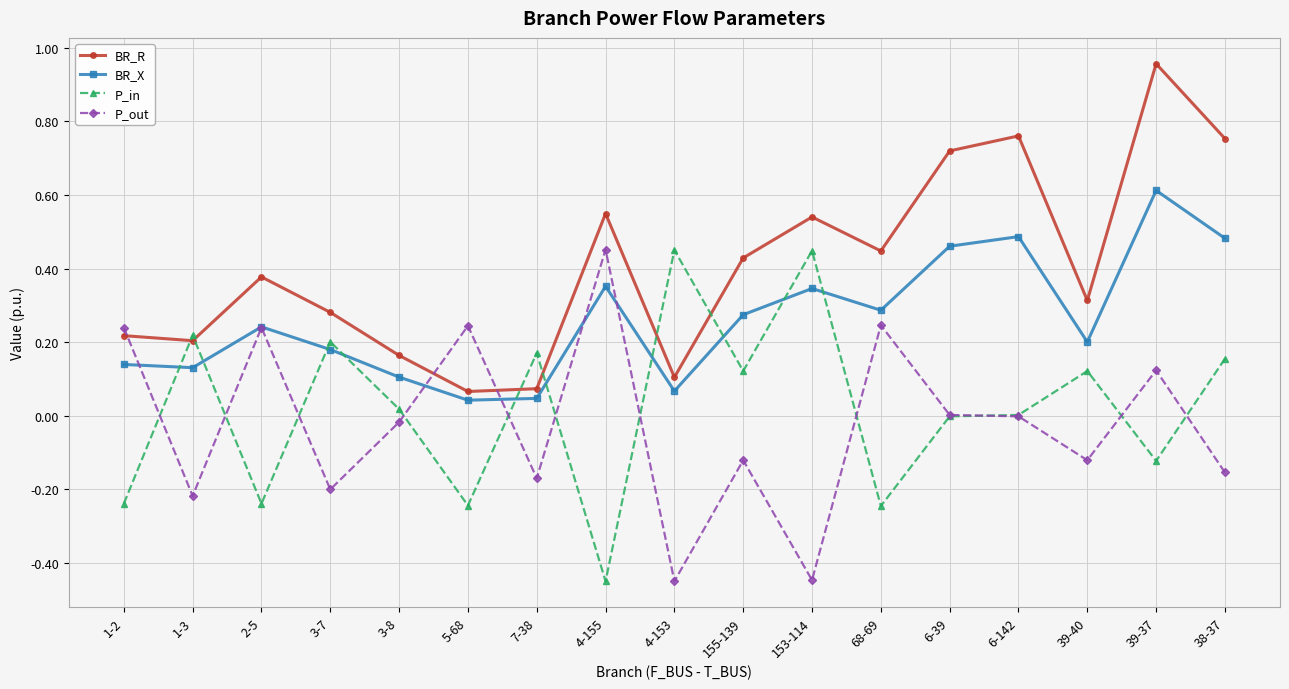

What is the total value across all series at 153-114?

0.9